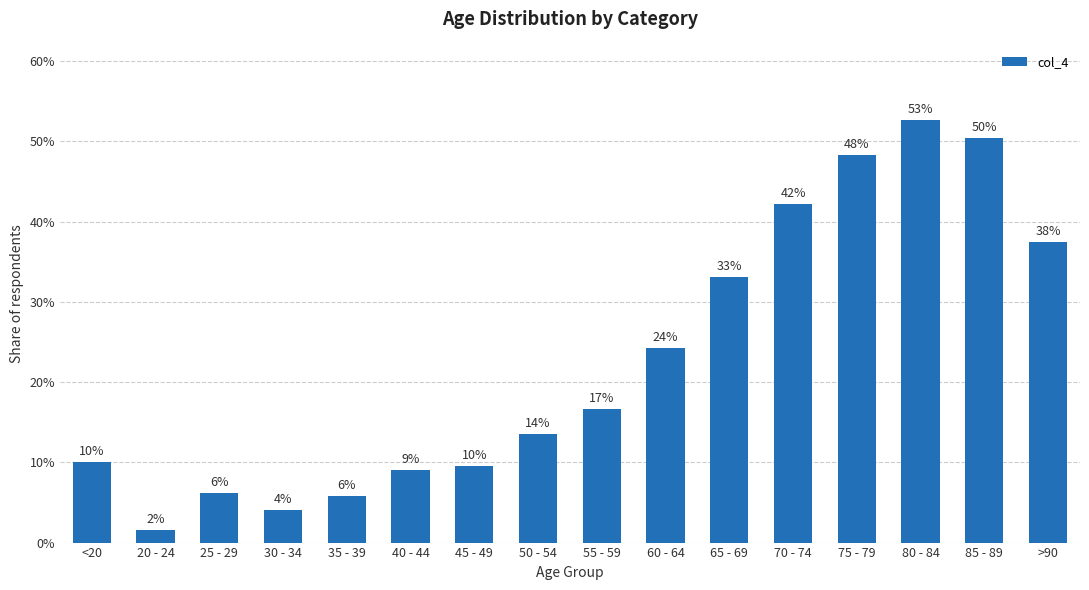

What position from the right is >90?

1